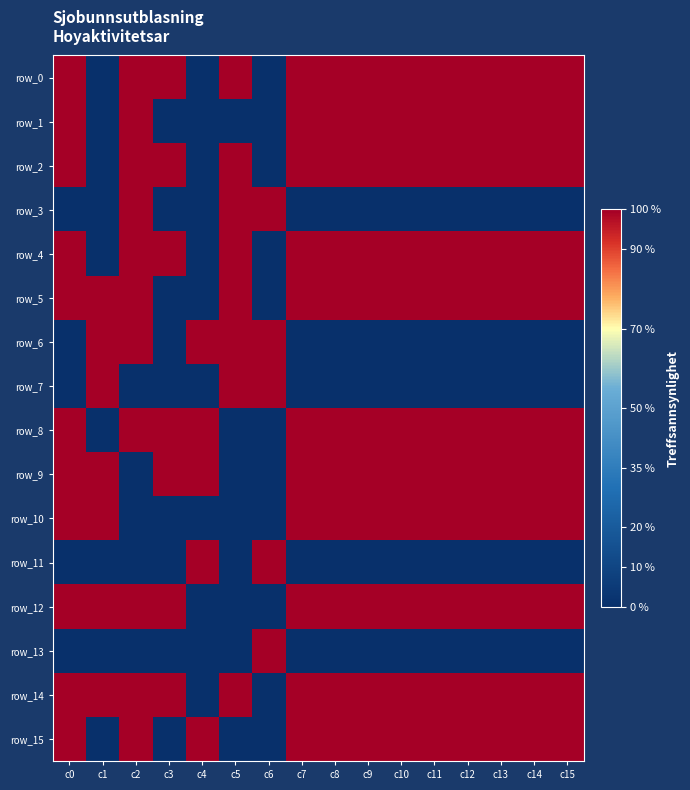

Reading left to right, what are all the values shown in this chart?

row_0: c0=1	c1=0	c2=1	c3=1	c4=0	c5=1	c6=0	c7=1	c8=1	c9=1	c10=1	c11=1	c12=1	c13=1	c14=1	c15=1
row_1: c0=1	c1=0	c2=1	c3=0	c4=0	c5=0	c6=0	c7=1	c8=1	c9=1	c10=1	c11=1	c12=1	c13=1	c14=1	c15=1
row_2: c0=1	c1=0	c2=1	c3=1	c4=0	c5=1	c6=0	c7=1	c8=1	c9=1	c10=1	c11=1	c12=1	c13=1	c14=1	c15=1
row_3: c0=0	c1=0	c2=1	c3=0	c4=0	c5=1	c6=1	c7=0	c8=0	c9=0	c10=0	c11=0	c12=0	c13=0	c14=0	c15=0
row_4: c0=1	c1=0	c2=1	c3=1	c4=0	c5=1	c6=0	c7=1	c8=1	c9=1	c10=1	c11=1	c12=1	c13=1	c14=1	c15=1
row_5: c0=1	c1=1	c2=1	c3=0	c4=0	c5=1	c6=0	c7=1	c8=1	c9=1	c10=1	c11=1	c12=1	c13=1	c14=1	c15=1
row_6: c0=0	c1=1	c2=1	c3=0	c4=1	c5=1	c6=1	c7=0	c8=0	c9=0	c10=0	c11=0	c12=0	c13=0	c14=0	c15=0
row_7: c0=0	c1=1	c2=0	c3=0	c4=0	c5=1	c6=1	c7=0	c8=0	c9=0	c10=0	c11=0	c12=0	c13=0	c14=0	c15=0
row_8: c0=1	c1=0	c2=1	c3=1	c4=1	c5=0	c6=0	c7=1	c8=1	c9=1	c10=1	c11=1	c12=1	c13=1	c14=1	c15=1
row_9: c0=1	c1=1	c2=0	c3=1	c4=1	c5=0	c6=0	c7=1	c8=1	c9=1	c10=1	c11=1	c12=1	c13=1	c14=1	c15=1
row_10: c0=1	c1=1	c2=0	c3=0	c4=0	c5=0	c6=0	c7=1	c8=1	c9=1	c10=1	c11=1	c12=1	c13=1	c14=1	c15=1
row_11: c0=0	c1=0	c2=0	c3=0	c4=1	c5=0	c6=1	c7=0	c8=0	c9=0	c10=0	c11=0	c12=0	c13=0	c14=0	c15=0
row_12: c0=1	c1=1	c2=1	c3=1	c4=0	c5=0	c6=0	c7=1	c8=1	c9=1	c10=1	c11=1	c12=1	c13=1	c14=1	c15=1
row_13: c0=0	c1=0	c2=0	c3=0	c4=0	c5=0	c6=1	c7=0	c8=0	c9=0	c10=0	c11=0	c12=0	c13=0	c14=0	c15=0
row_14: c0=1	c1=1	c2=1	c3=1	c4=0	c5=1	c6=0	c7=1	c8=1	c9=1	c10=1	c11=1	c12=1	c13=1	c14=1	c15=1
row_15: c0=1	c1=0	c2=1	c3=0	c4=1	c5=0	c6=0	c7=1	c8=1	c9=1	c10=1	c11=1	c12=1	c13=1	c14=1	c15=1